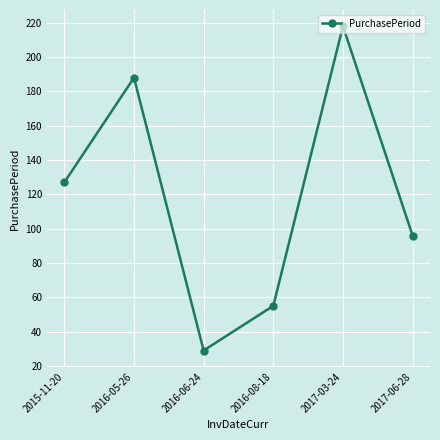

What is the sum of all values?

713